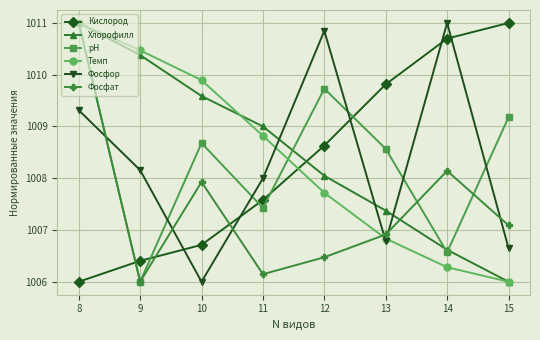

How many lines are shown in the chart?

6